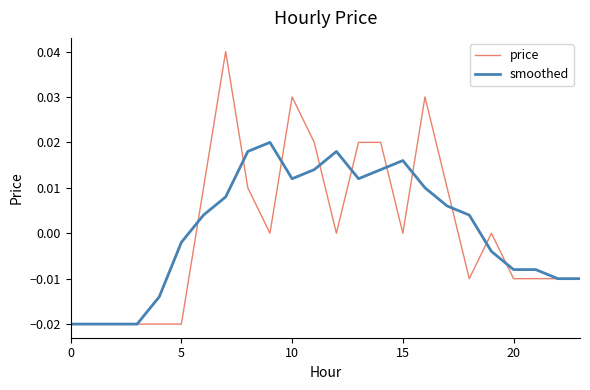

How many values in smoothed are above zero?

13